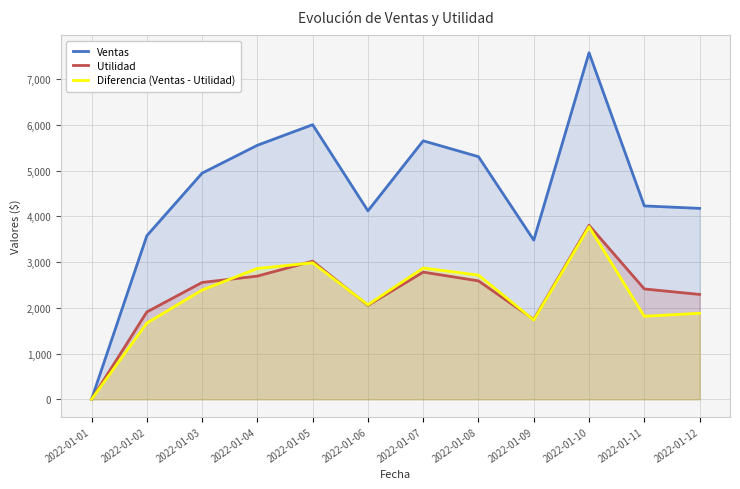

What is the average value of the Utilidad series?

2320.6